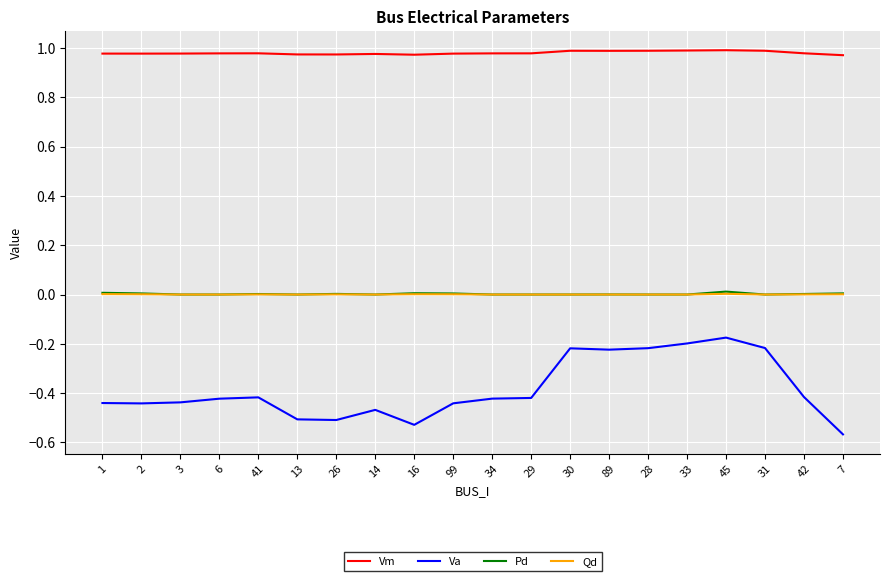

At how many categories does at least one series exceed 0?

20